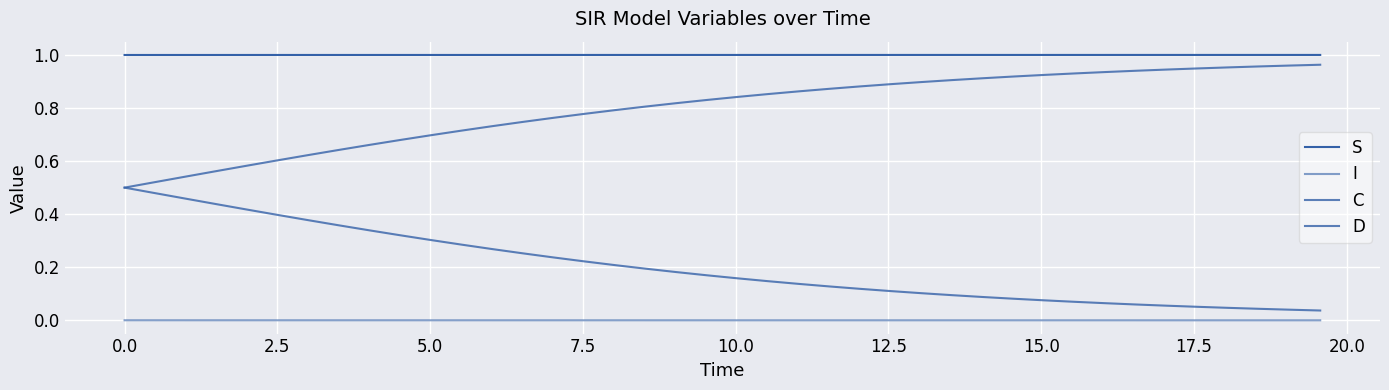

Does the chart have visible grid lines?

Yes